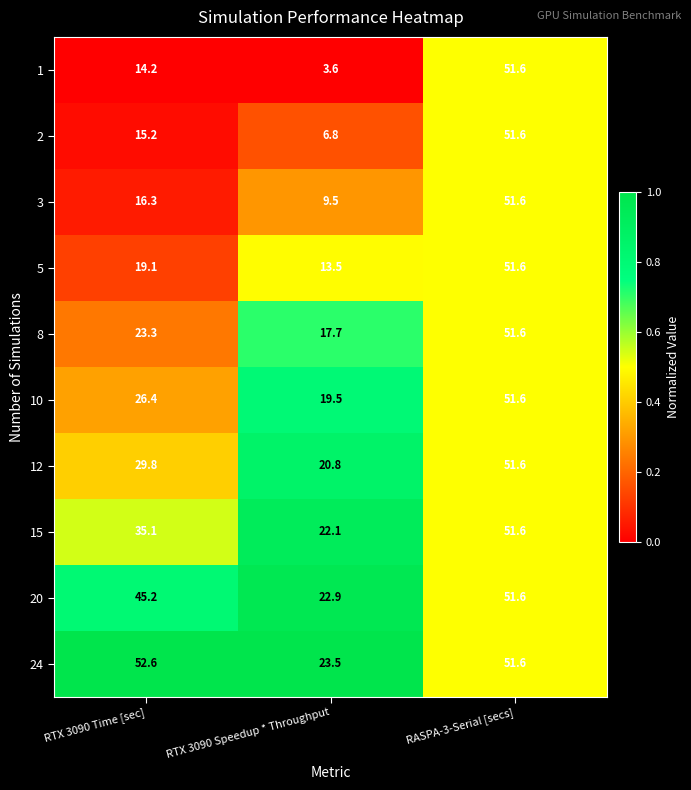

The value of 3 at RTX 3090 Speedup * Throughput is 9.5. True or false?

True